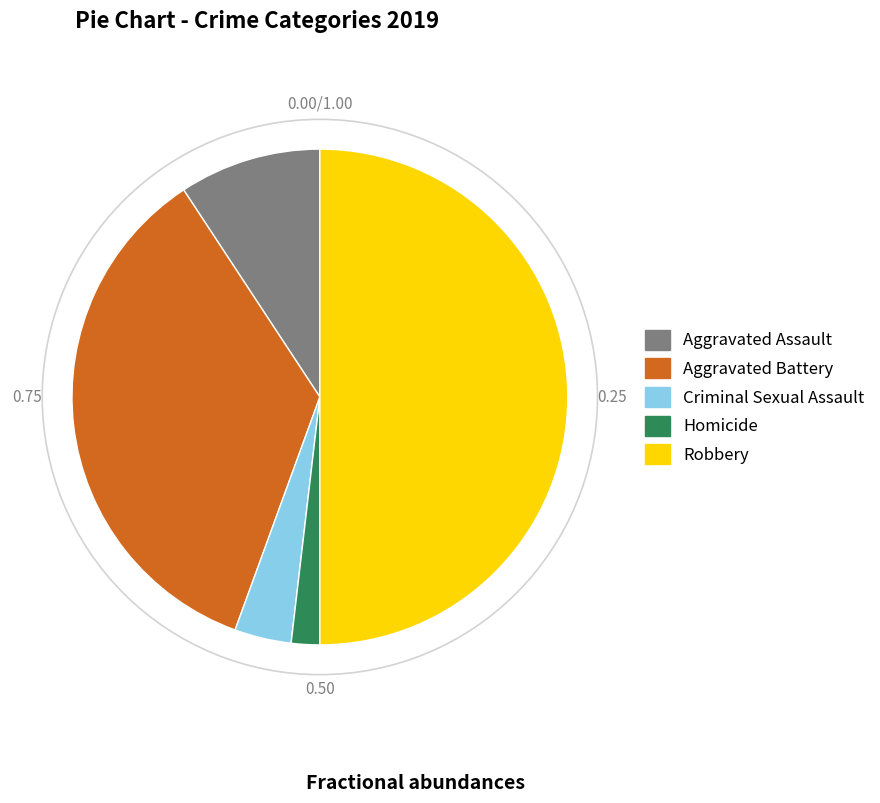

Do Criminal Sexual Assault and Robbery together represent more than half of the pie?

Yes